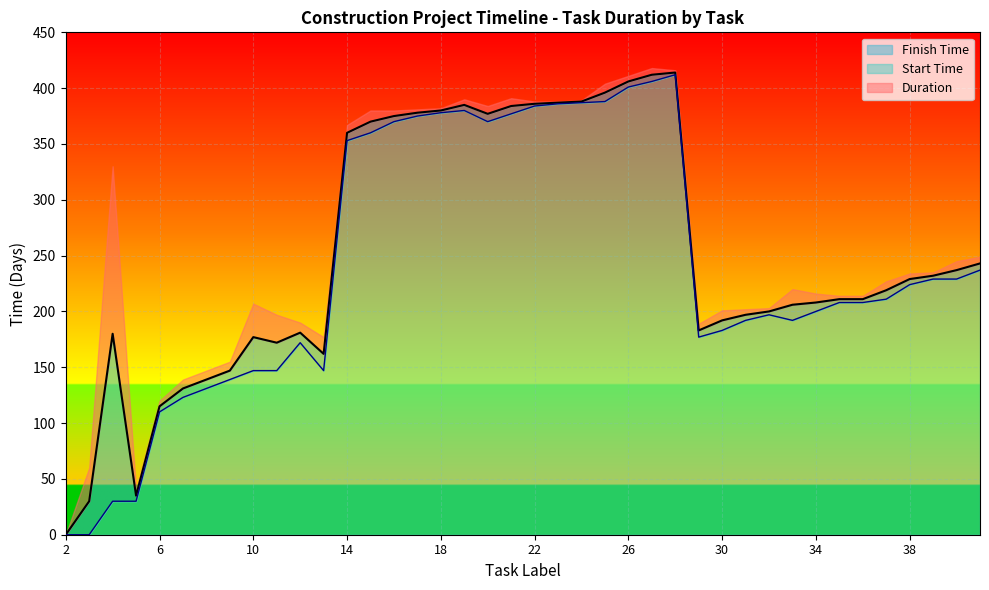

True or false: Start Time and Finish Time intersect in this chart.

False